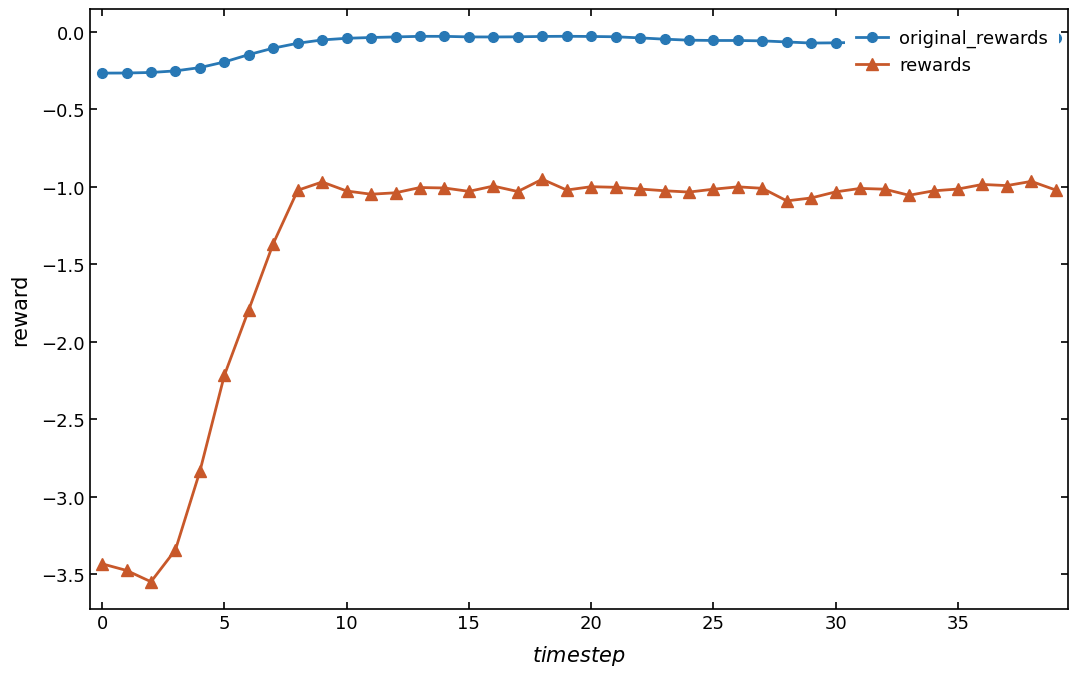

Which series has the largest range (max minus min)?

rewards